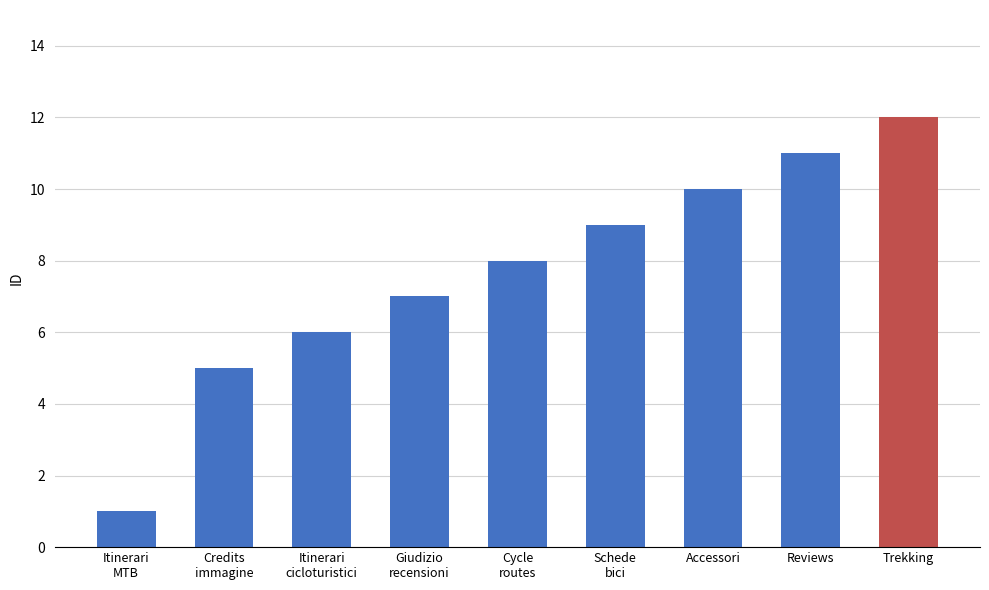

What is the greatest value displayed?

12